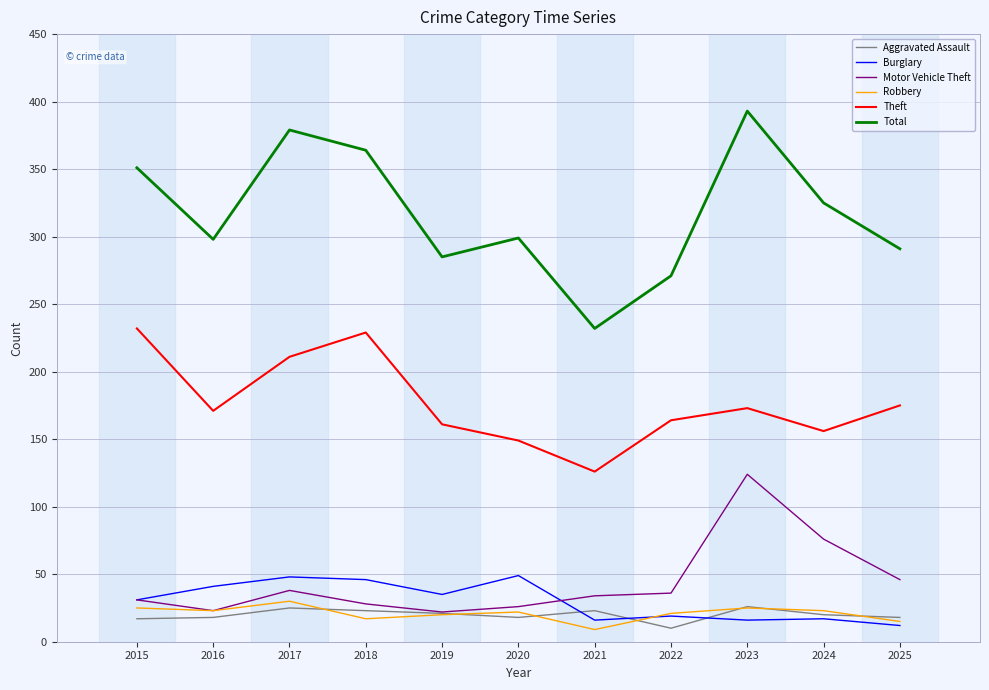

What value does the Aggravated Assault series have at 2021, to the nearest 10?

20